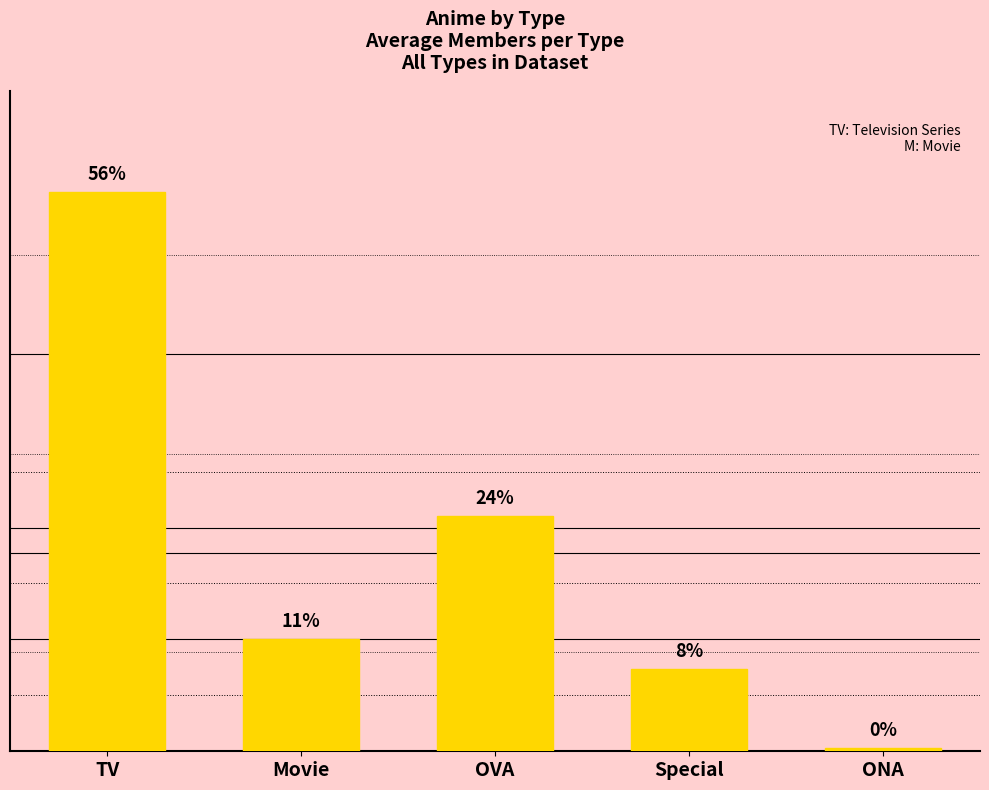

At which label does the data first exceed 30490?

TV